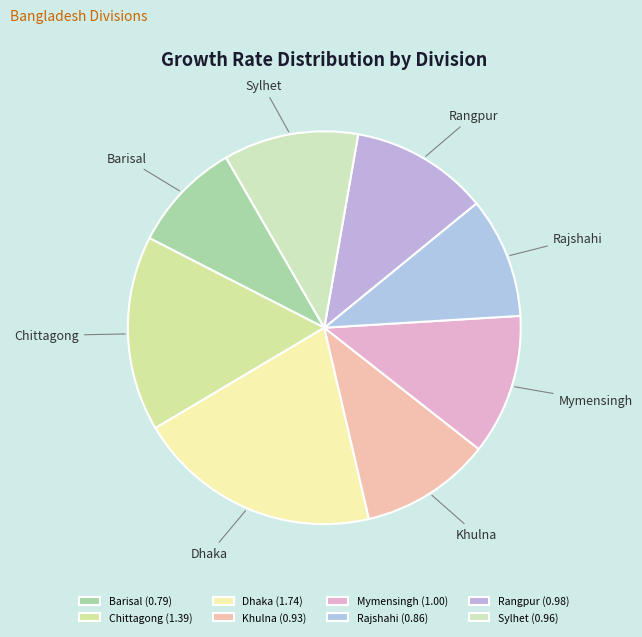

How many slices are in this pie chart?

8